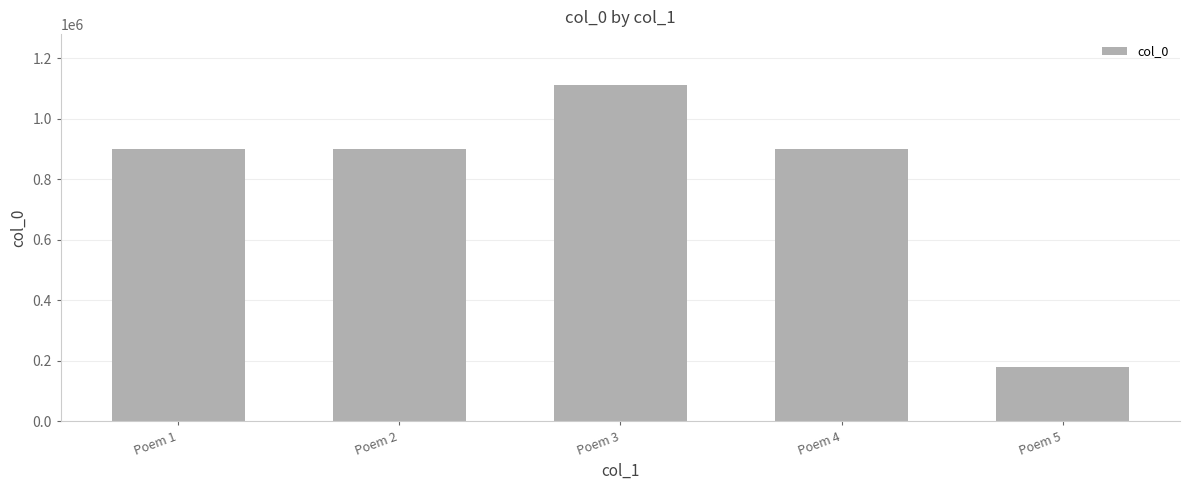

What is the difference between the values at Poem 2 and Poem 4?

2